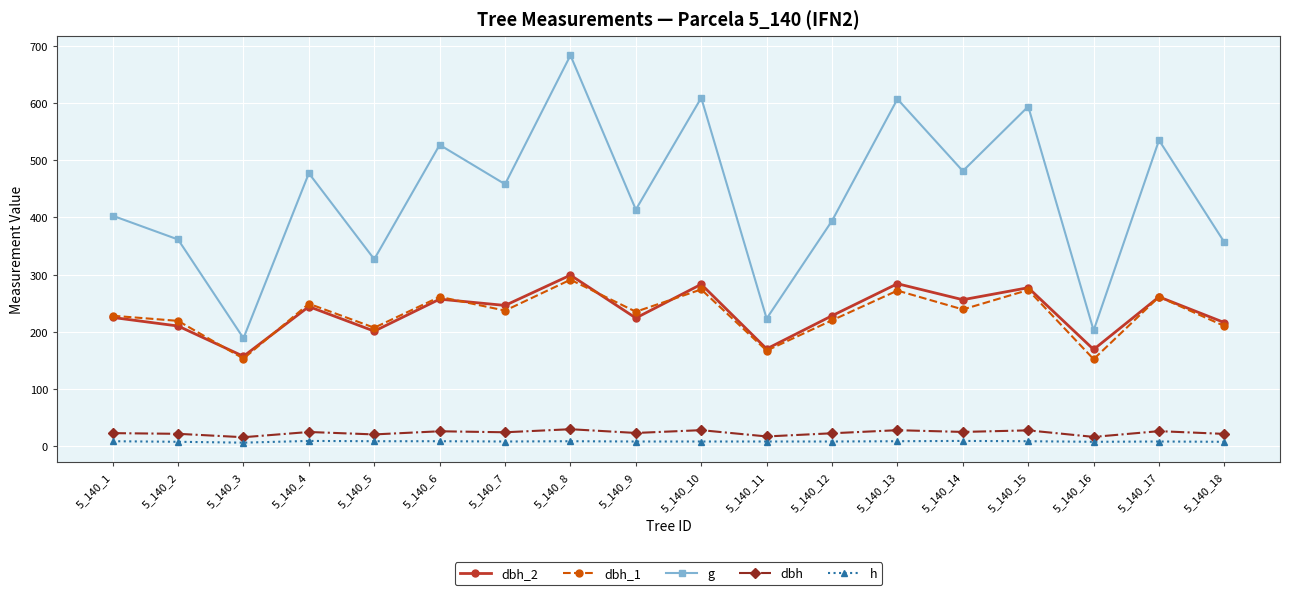

What is the sum of the dbh_2 values at 5_140_12 and 5_140_3?

385.0